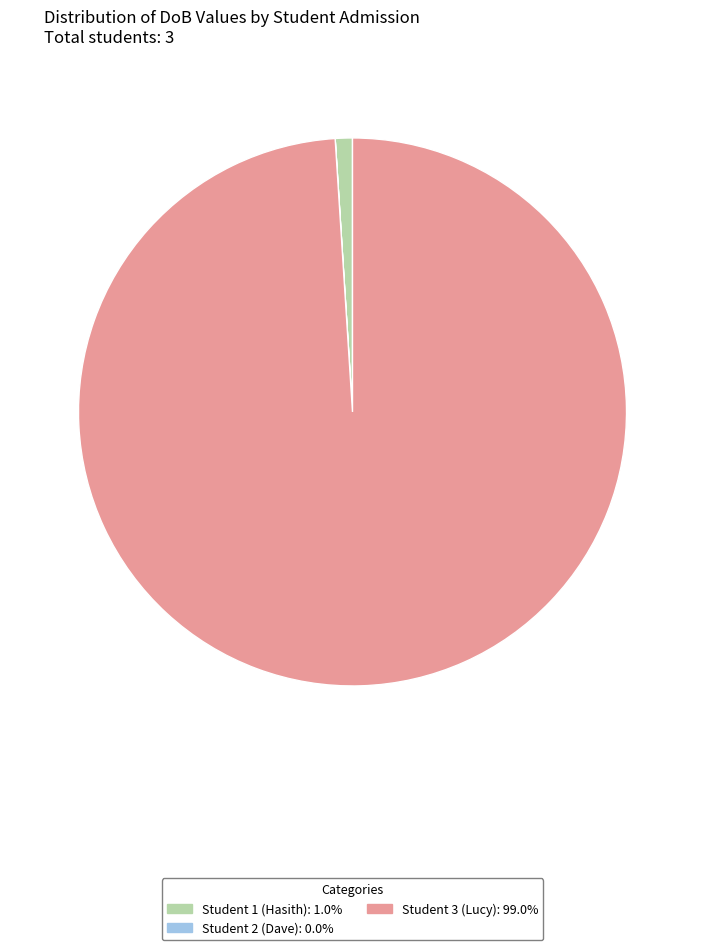

Is it true that Student 1 (Hasith) is 1% of the pie?

True